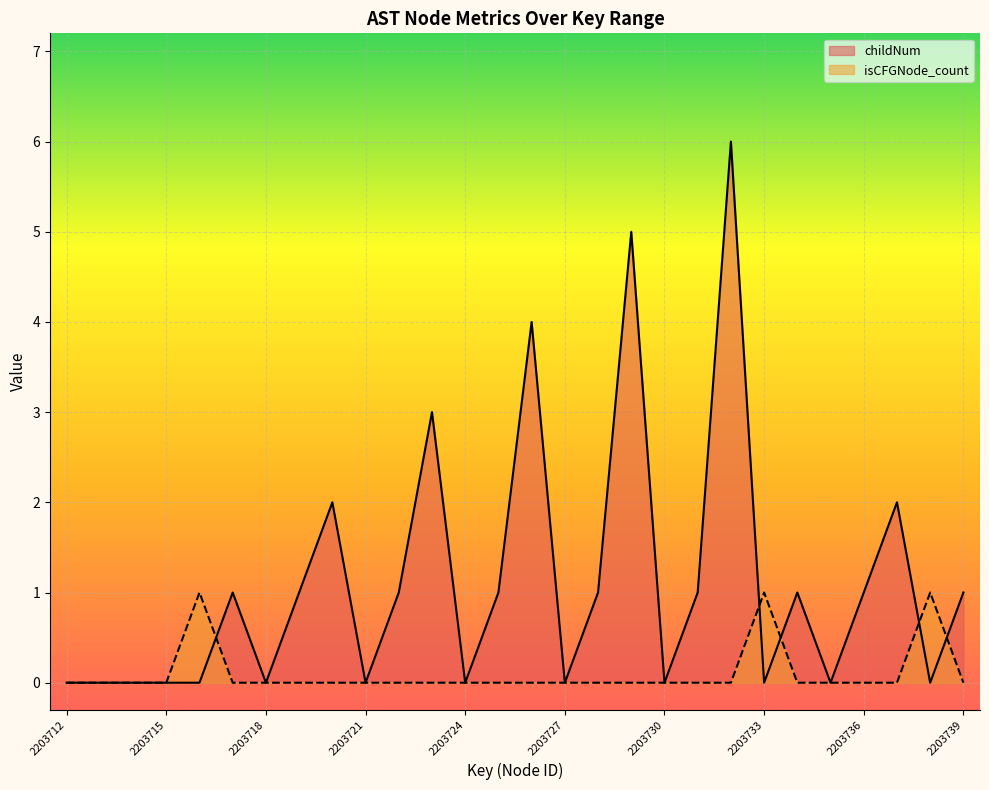

Read the childNum value at 2203729.

5